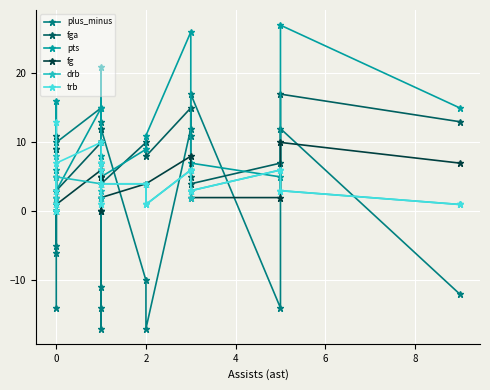

Reading left to right, list all the values displayed in this chart.

plus_minus: -14	9	-6	-5	3	10	15	-11	13	6	-17	-14	12	-10	-17	12	11	17	-14	12	-12
fga: 11	9	1	2	1	3	10	10	7	0	10	12	4	10	8	15	5	4	7	17	13
pts: 6	16	0	0	0	3	15	10	4	0	8	21	5	9	11	26	6	7	5	27	15
fg: 3	5	0	0	0	1	6	5	2	0	4	5	2	4	4	8	3	2	2	10	7
drb: 8	2	1	0	0	5	4	2	7	1	2	3	4	4	1	6	2	3	6	3	1
trb: 13	3	1	0	0	7	10	4	7	1	6	4	4	4	1	6	3	3	6	3	1